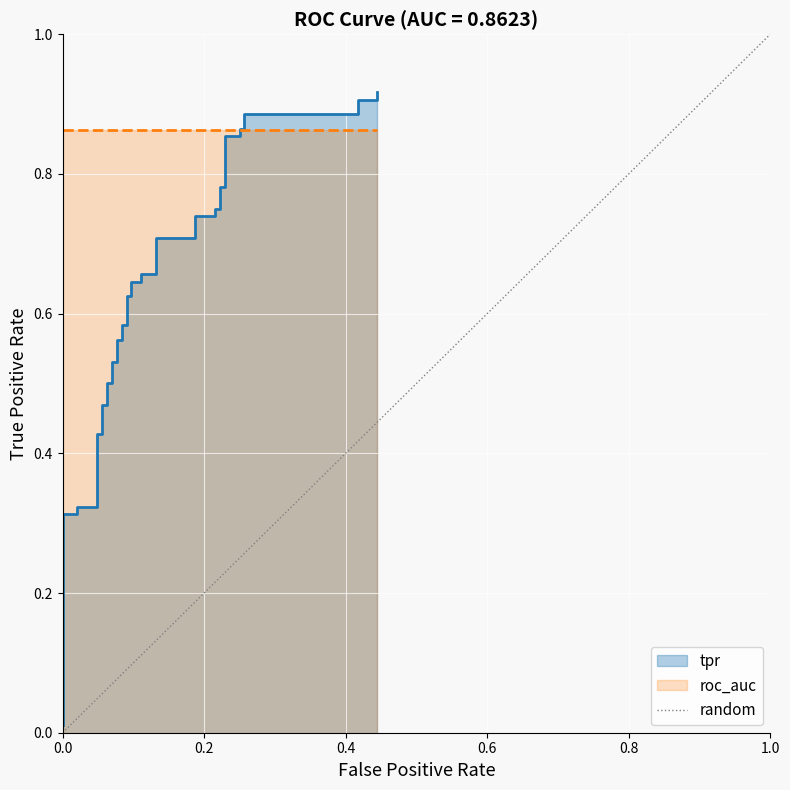

The chart shows a value of 0 at 0.0. True or false?

True